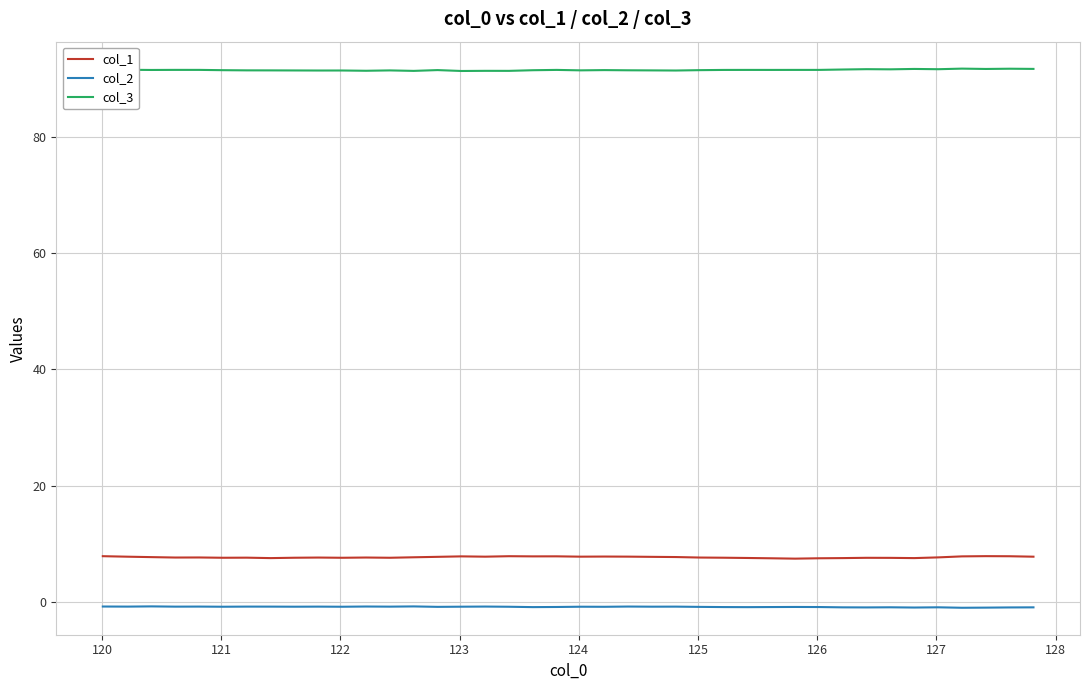

Which series has the largest total across all categories?

col_3